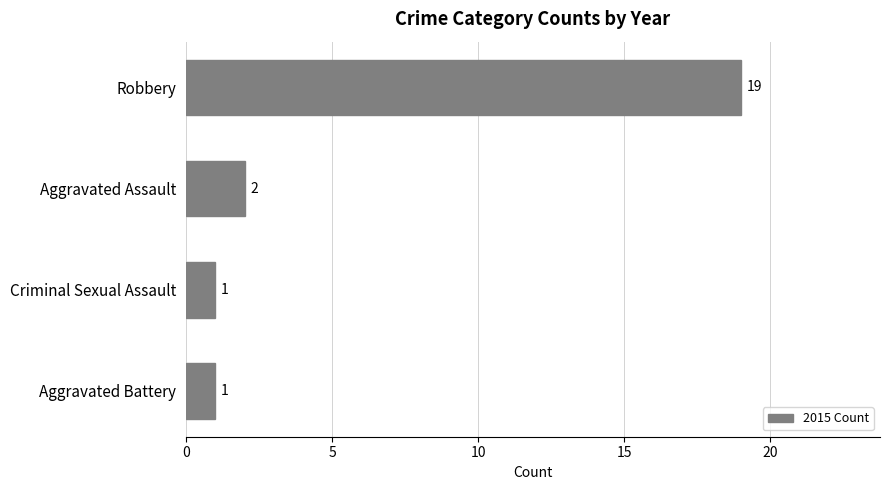

What is the minimum value shown in the chart?

1